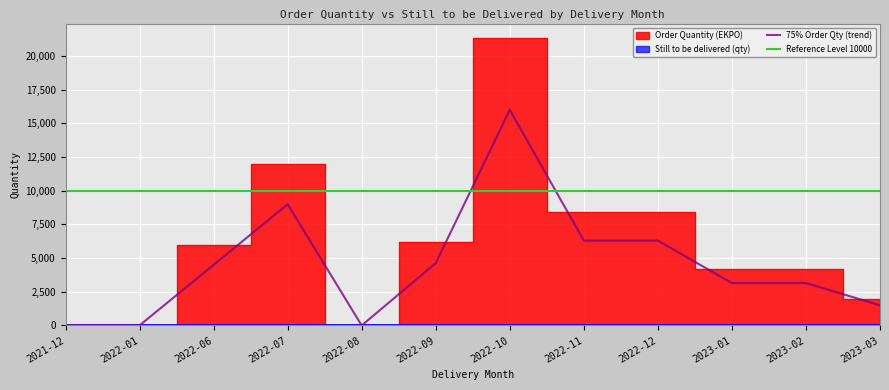

What is the maximum value shown in the chart?

21340